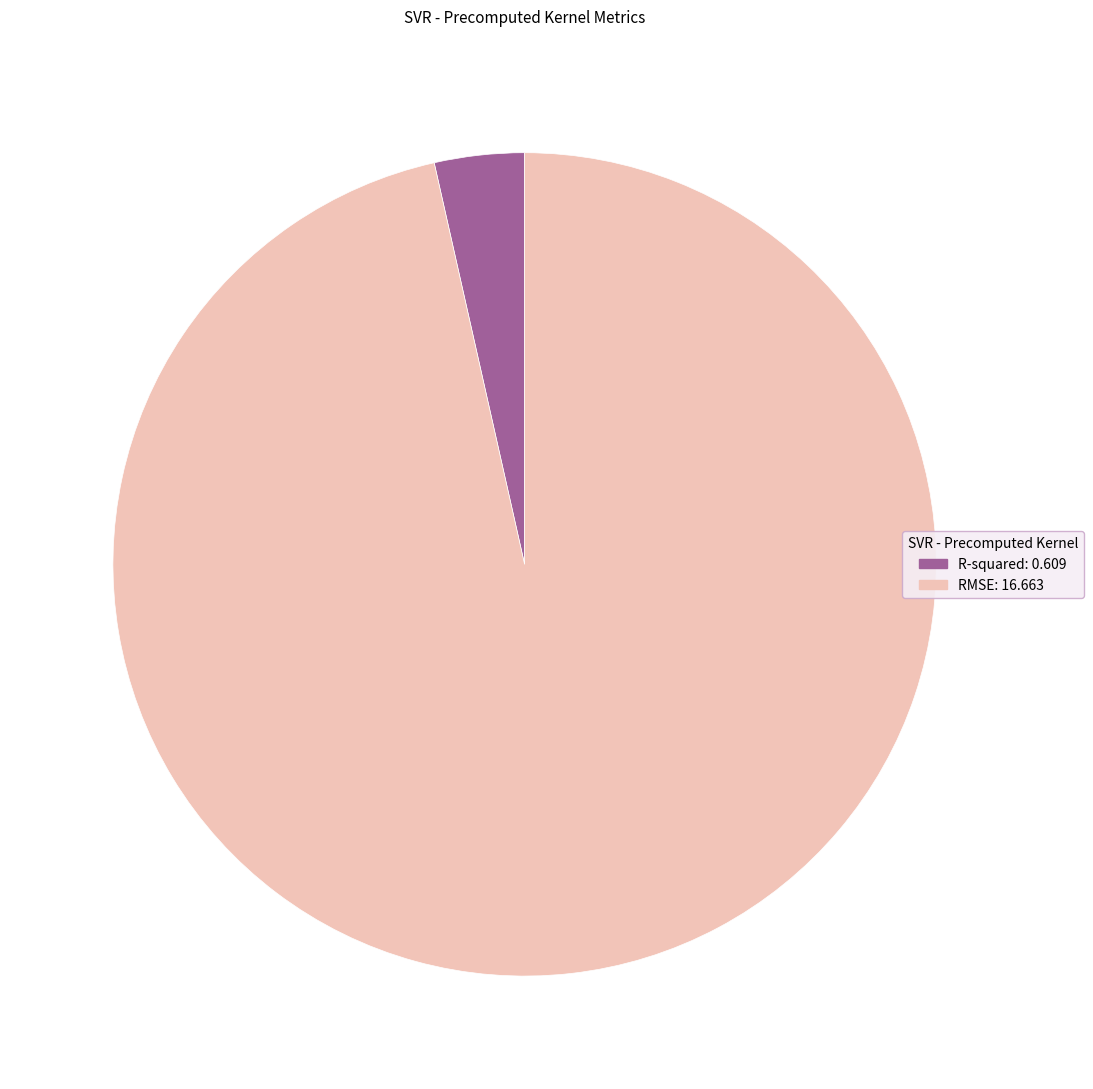

Does R-squared: 0.609 represent more than half of the total?

No